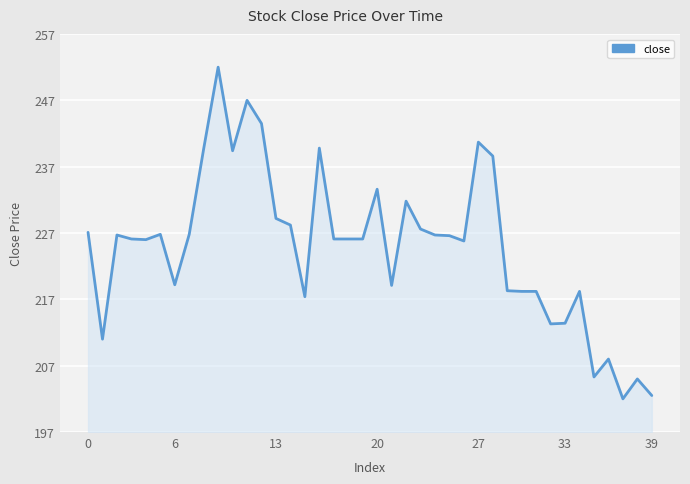

What is the difference between the maximum and minimum values?

50.0